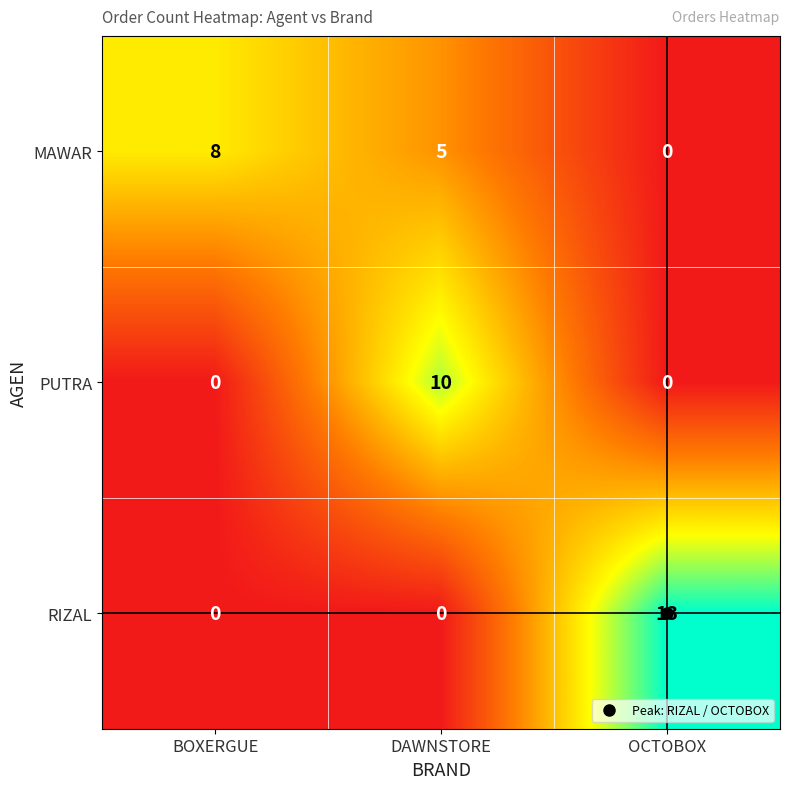

How many values in RIZAL are above zero?

1